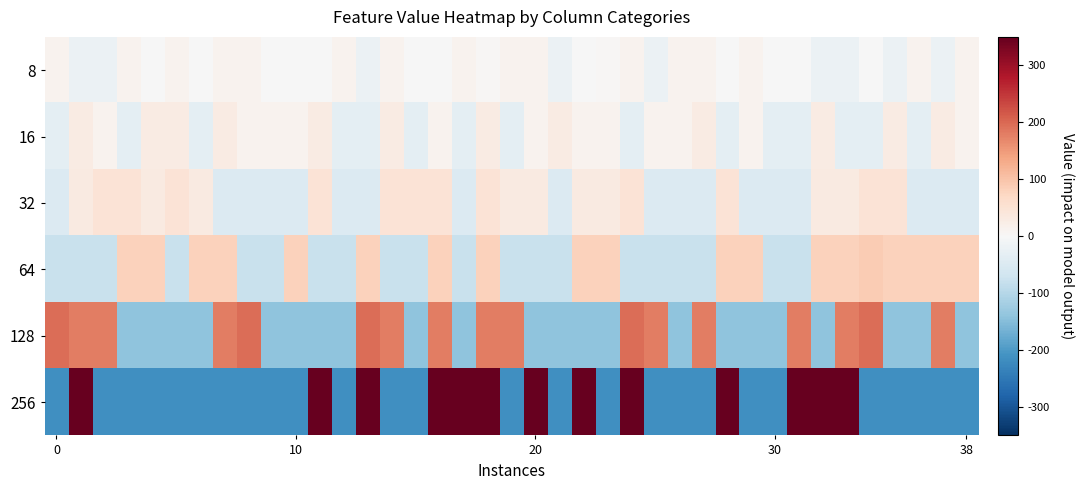

Which label corresponds to the largest value in the chart?

18